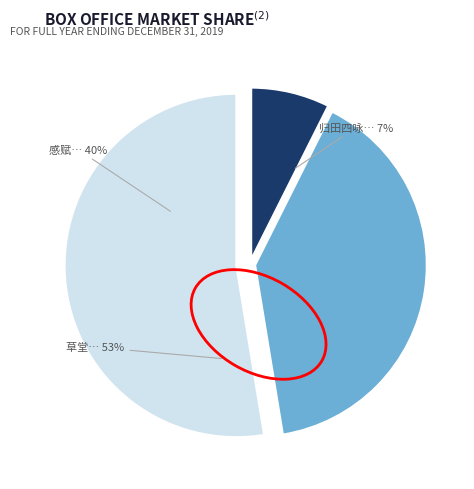

True or false: 感赋·城中招饮近江滨 accounts for 33% of the total.

False